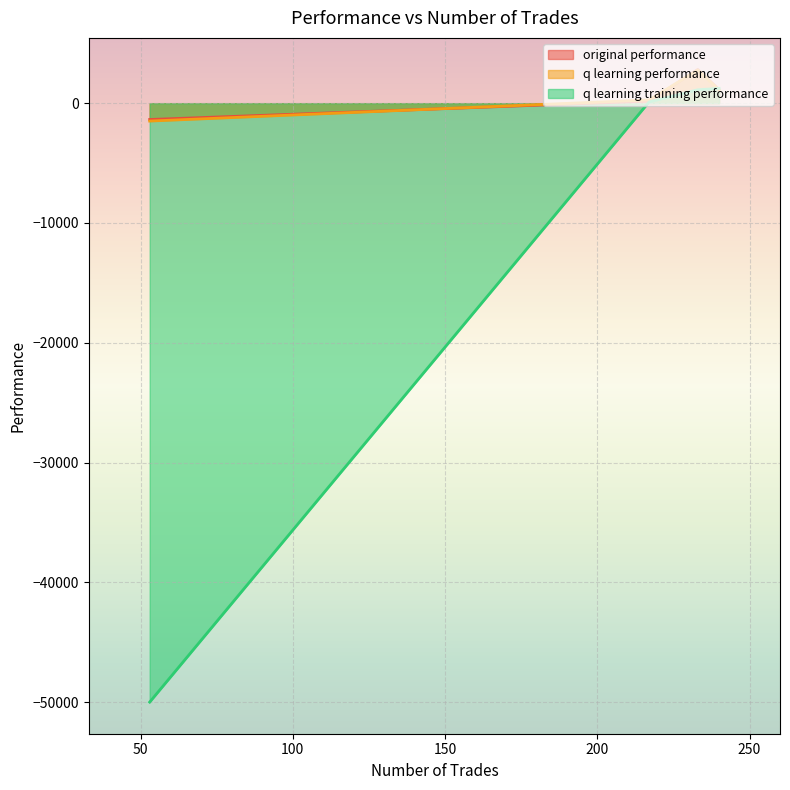

What is the lowest value of the original performance series?

-1361.7